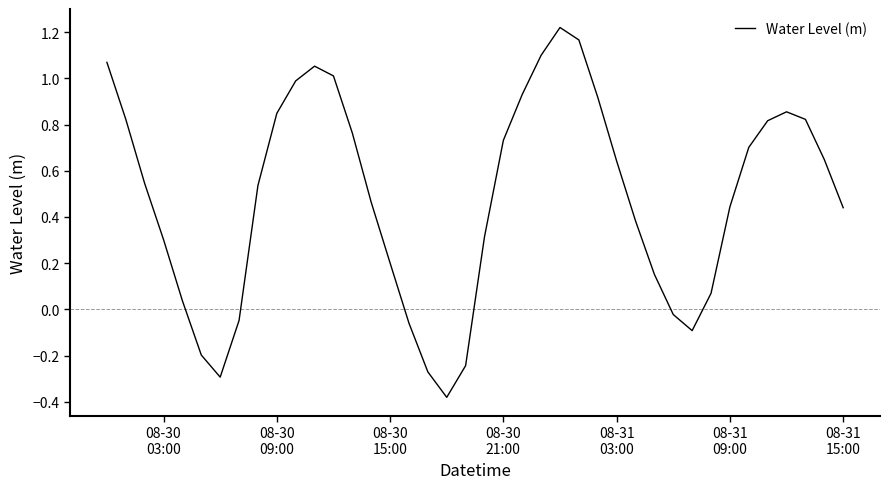

What is the difference between the maximum and minimum values?

1.6